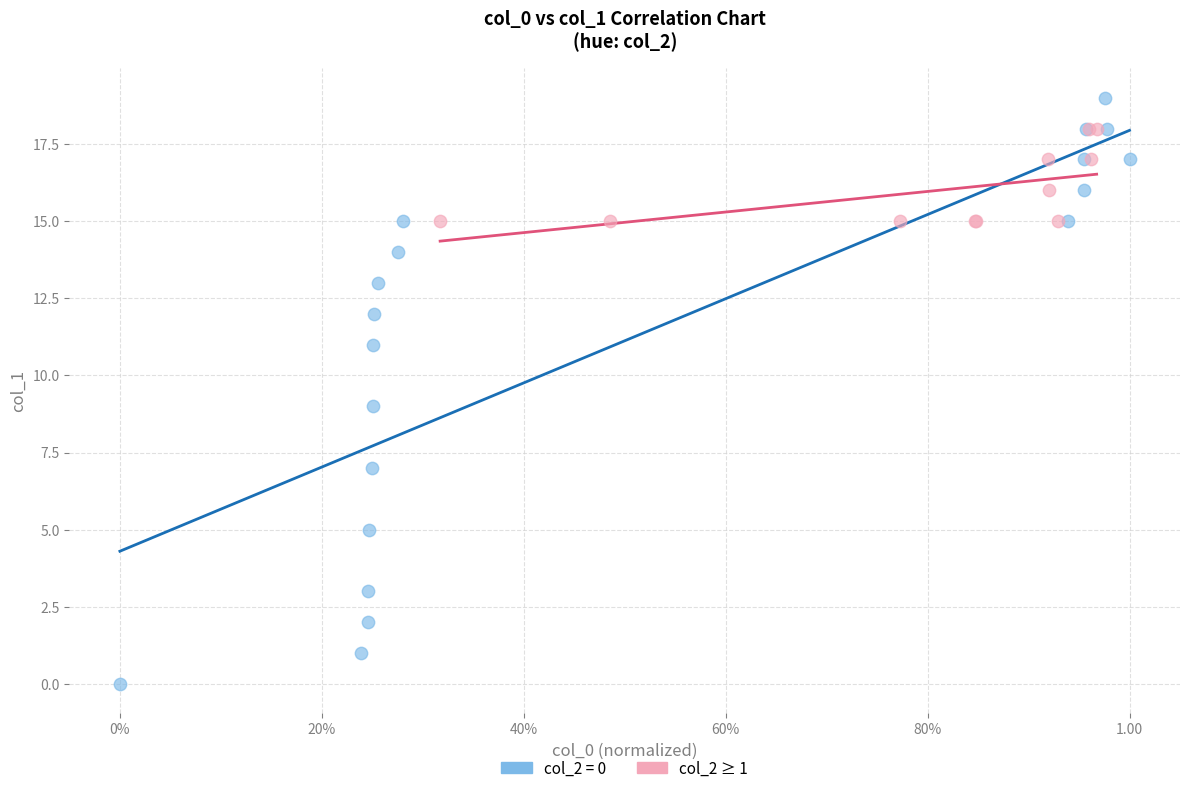

Which series reaches the minimum Y coordinate?

col_2 = 0